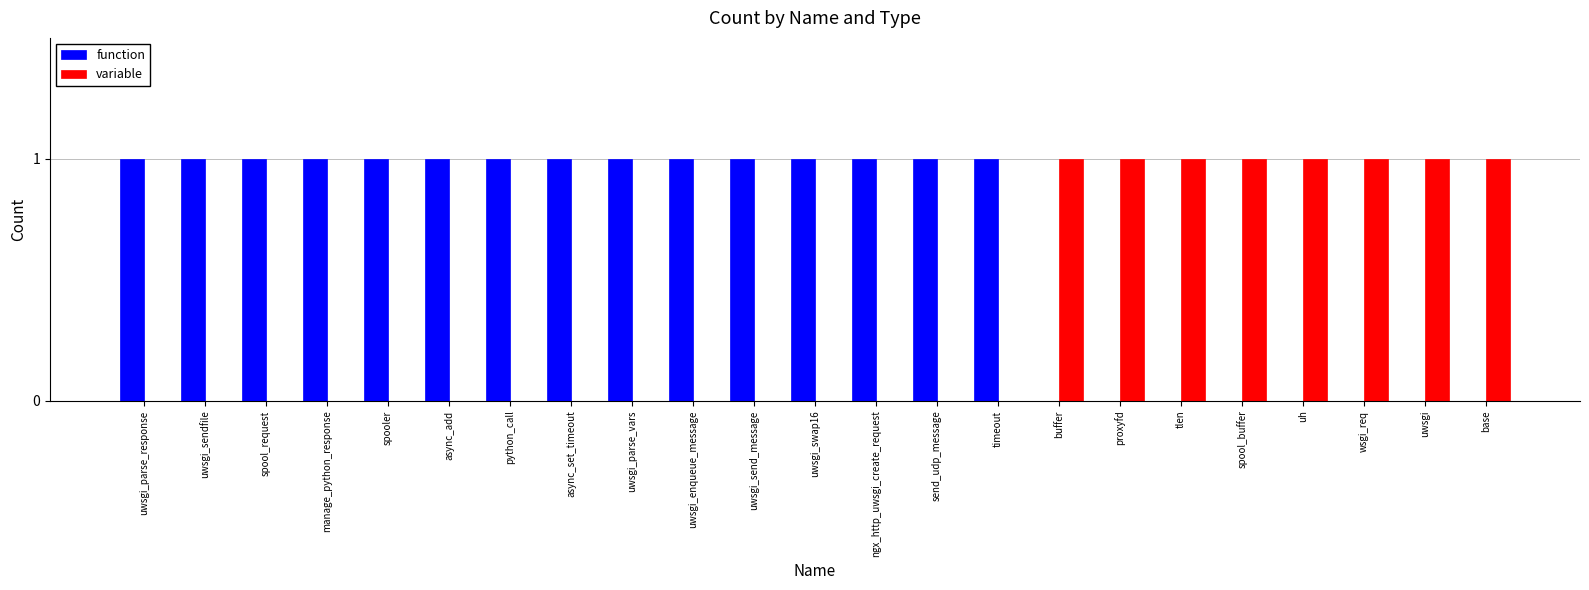

What is the sum of all variable values?

8